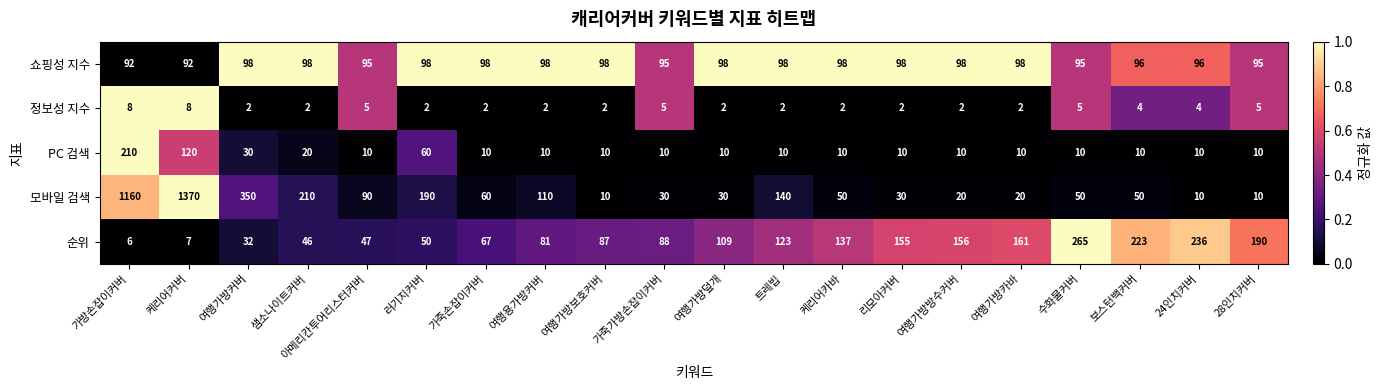

What is the spread (max minus min) of values at 여행가방방수커버?

154